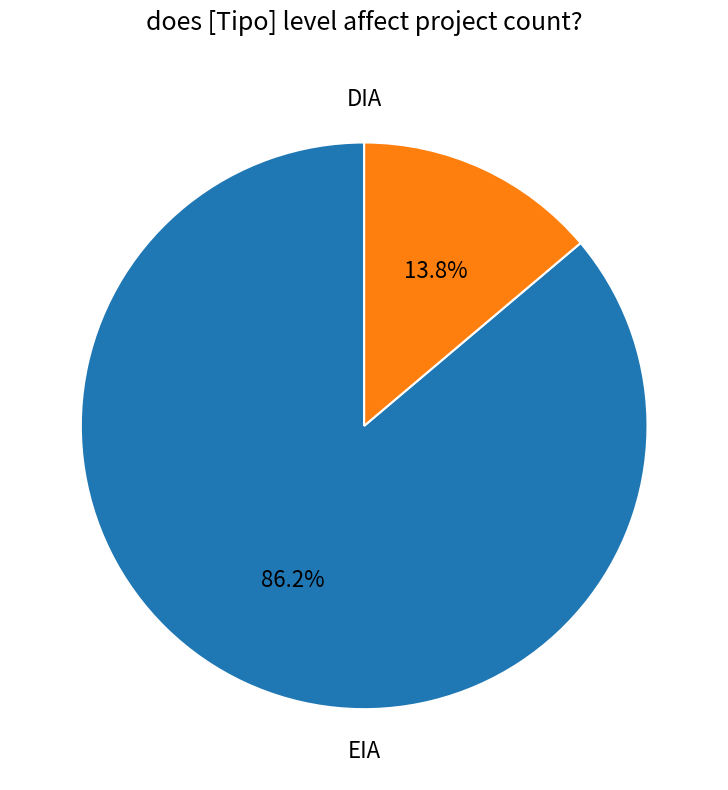

Is there a majority slice in this chart?

Yes